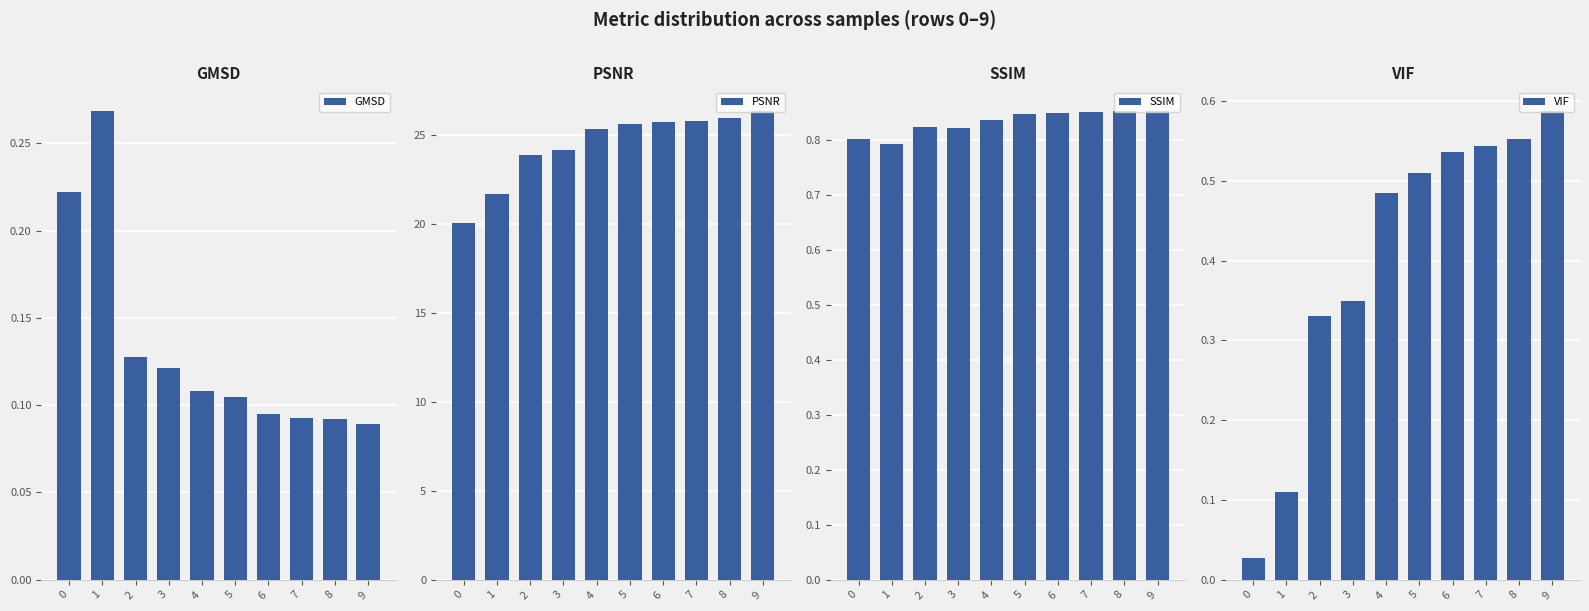

Rank the series by their maximum value, from highest to lowest.

PSNR, SSIM, VIF, GMSD